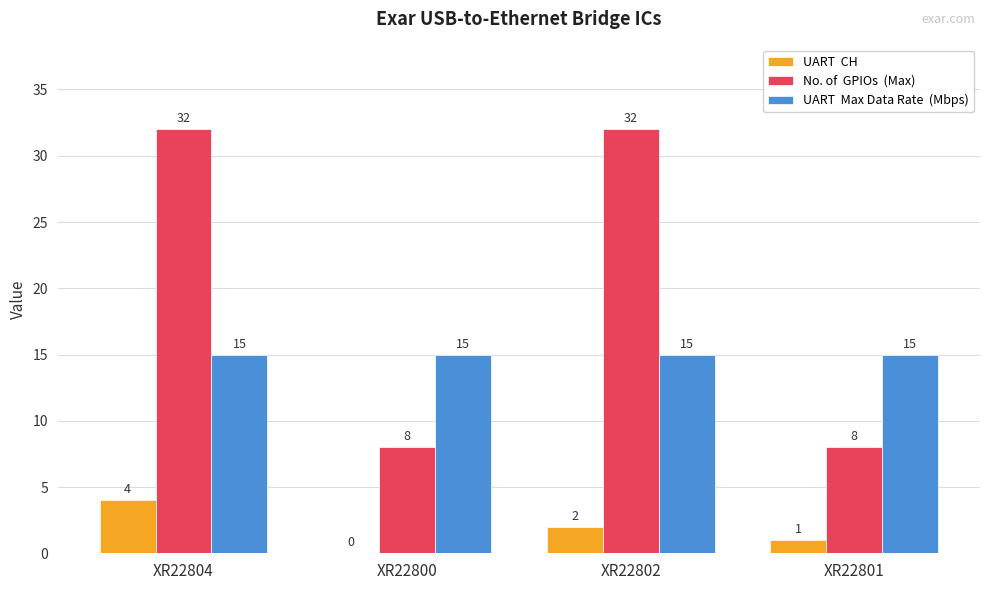

What is the spread (max minus min) of values at XR22802?

30